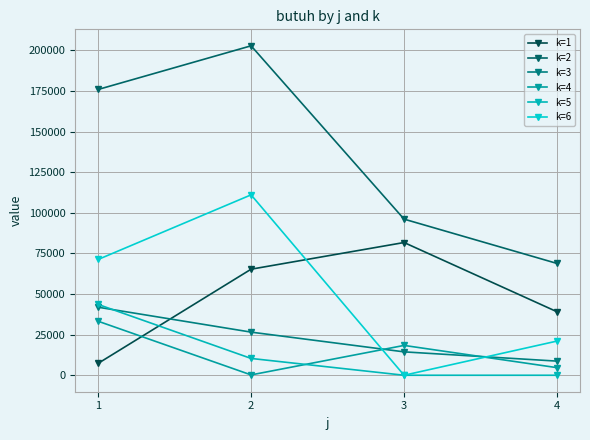

Where does the k=4 series first go above 18369?

1